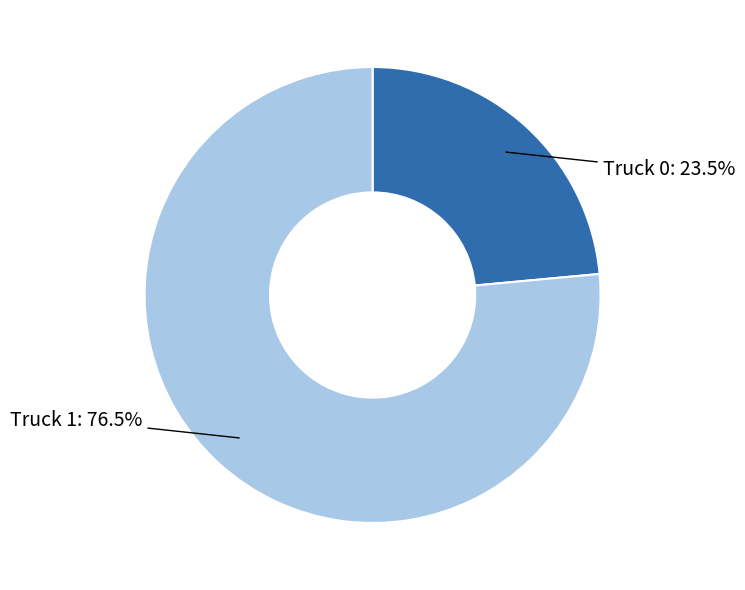

To the nearest percent, what is the difference between the Truck 0 and Truck 1 slice percentages?

53%